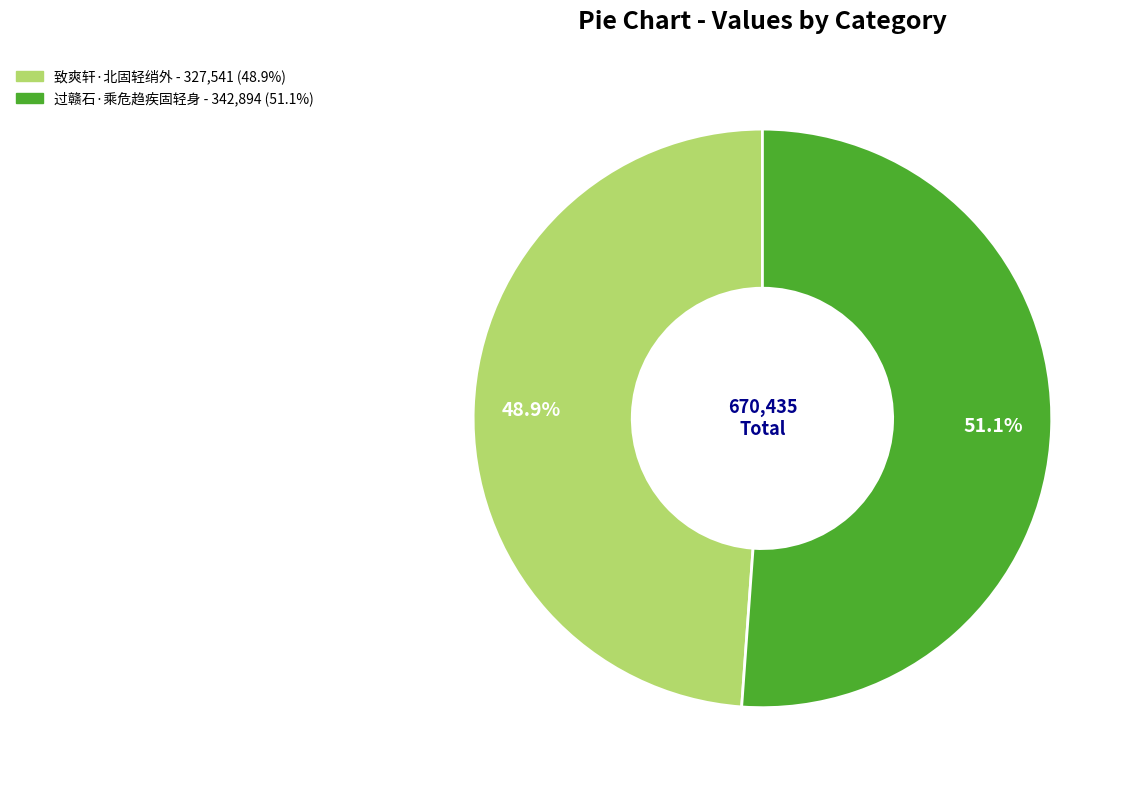

What is the largest slice in the pie chart?

过赣石·乘危趋疾固轻身